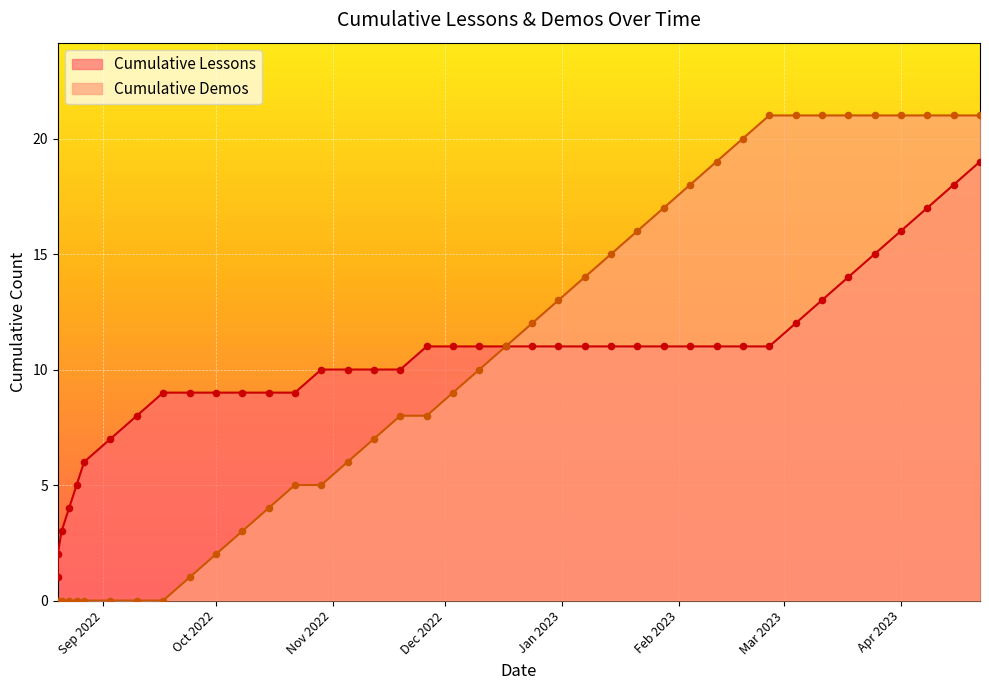

At which category is the sum across all series the highest?

2023-04-22